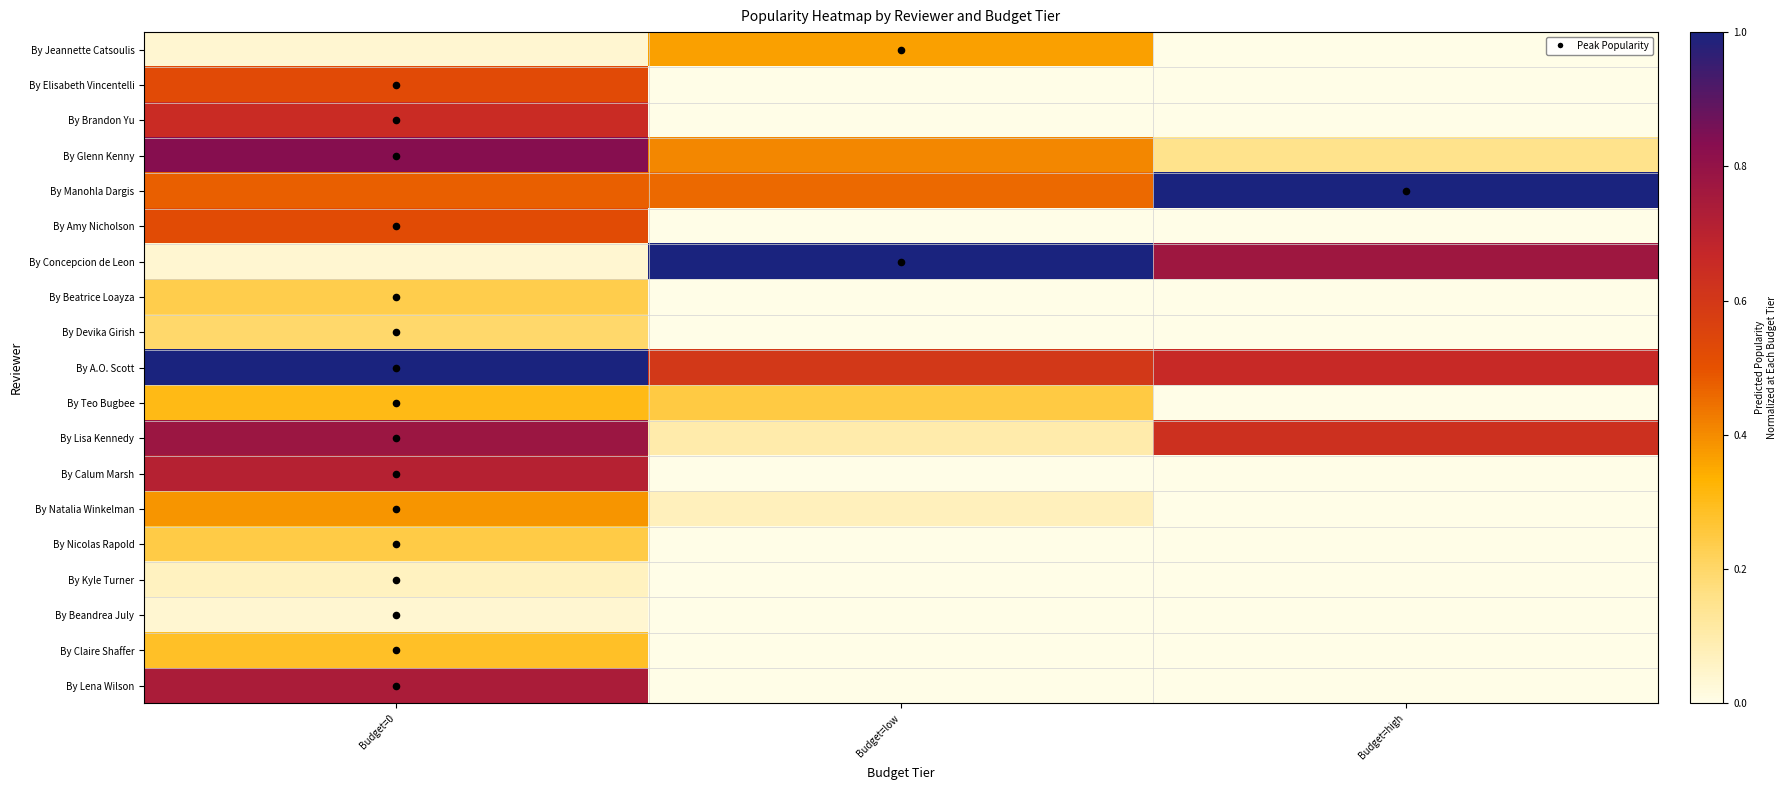

Which category has the lowest value across all series?

Budget=high